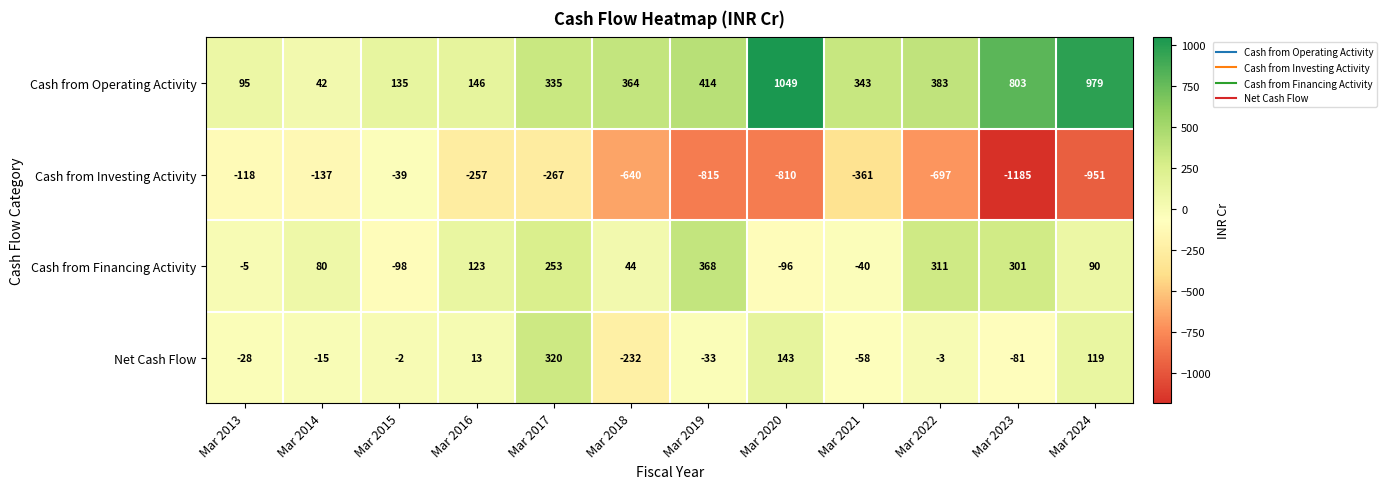

What is the sum of all Cash from Financing Activity values?

1331